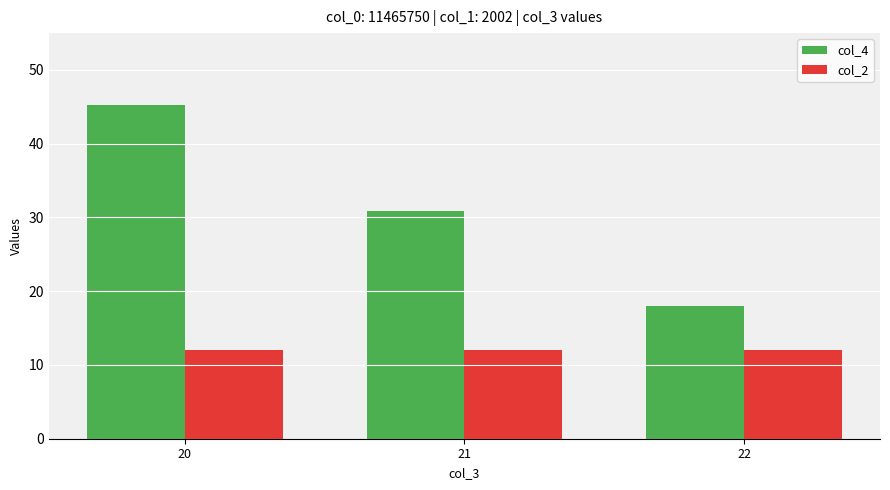

The value of col_2 at 20 is 12.0. True or false?

True